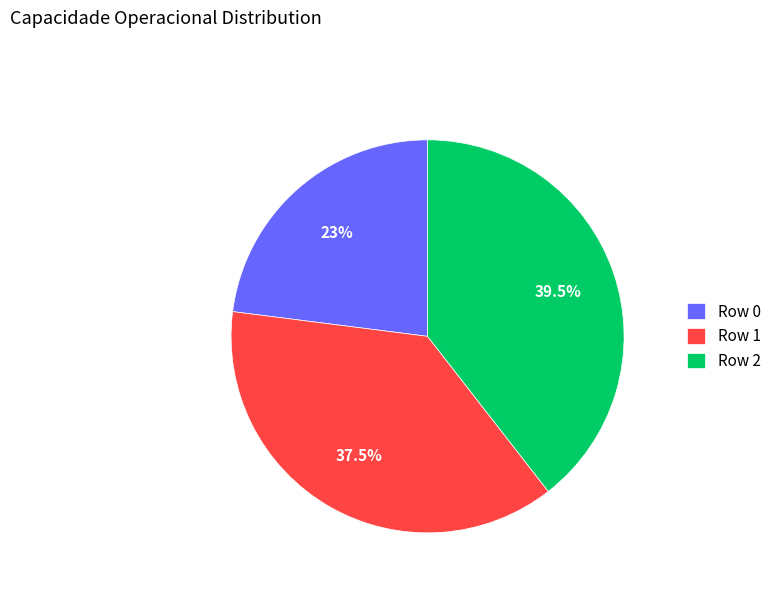

Rank the categories by value from lowest to highest.

Row 0, Row 1, Row 2